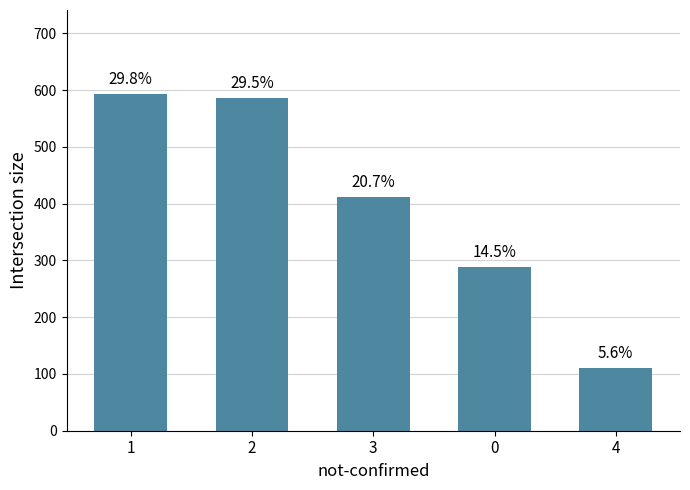

How many bars are there in total?

5